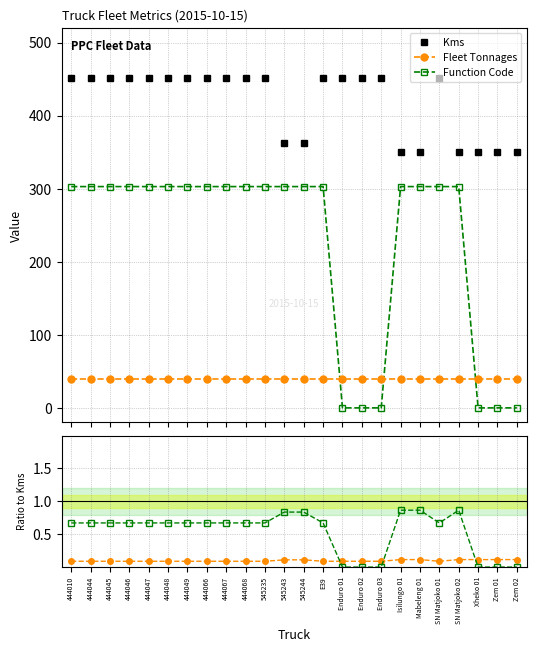

How many values in the Kms series are below 451?

8